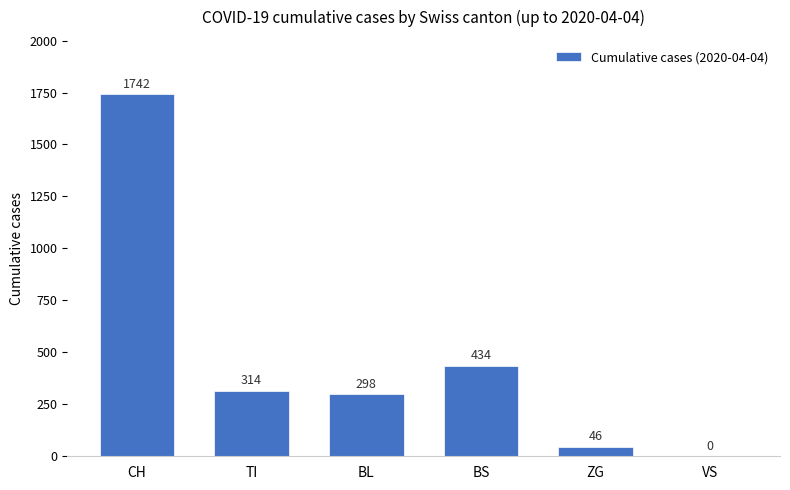

True or false: the data shows 204 at BL.

False